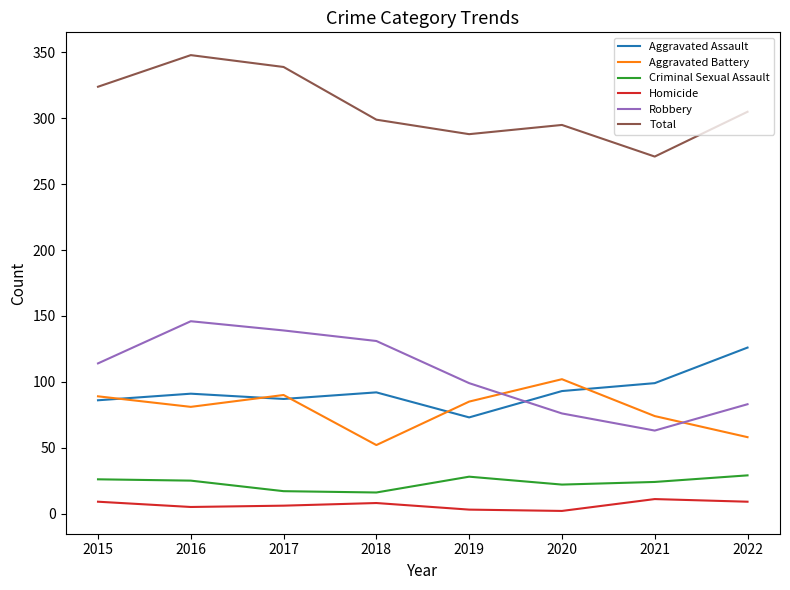

The value of Criminal Sexual Assault at 2019 is 28. True or false?

True